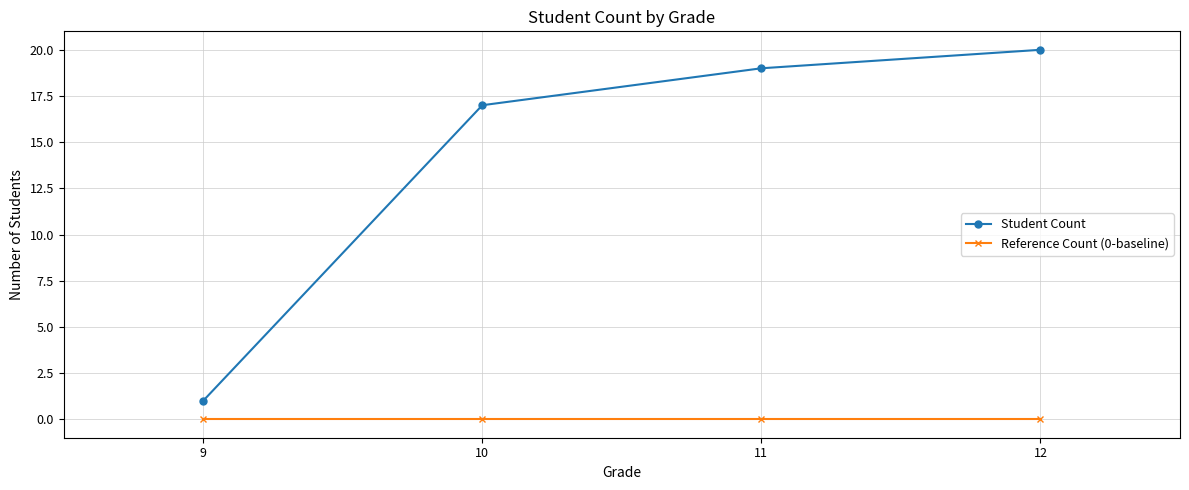

At how many categories does at least one series exceed 12?

3